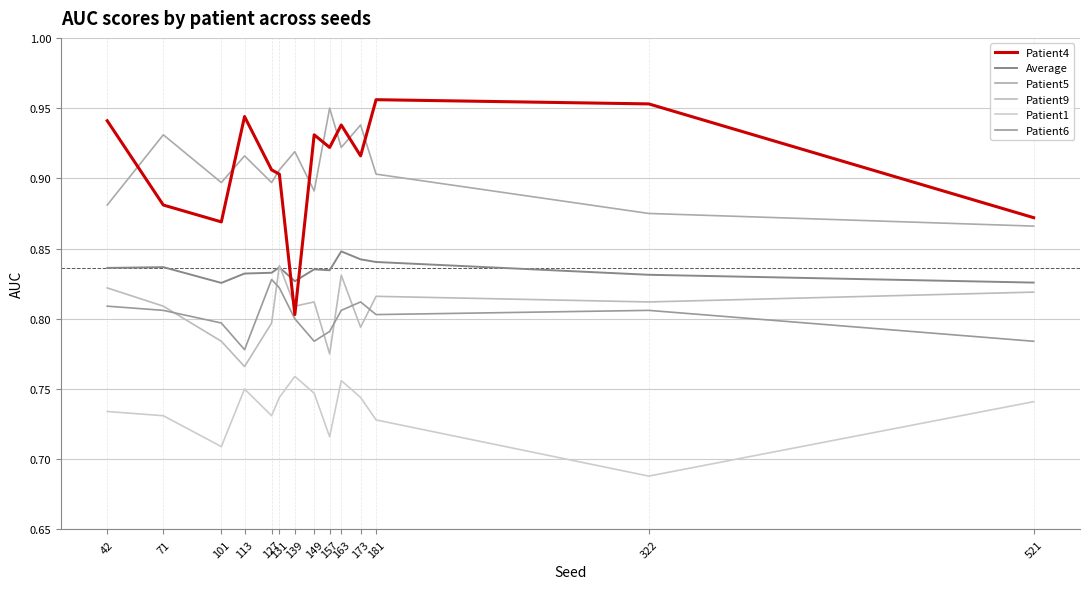

True or false: Patient9 and Patient1 intersect in this chart.

False